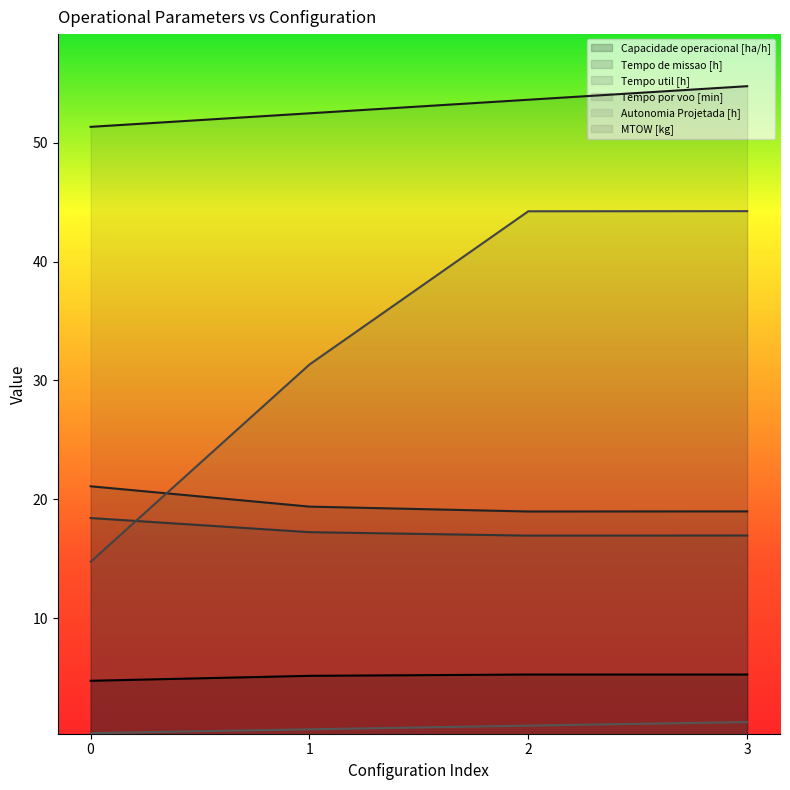

What is the highest value of the Tempo util [h] series?

18.4